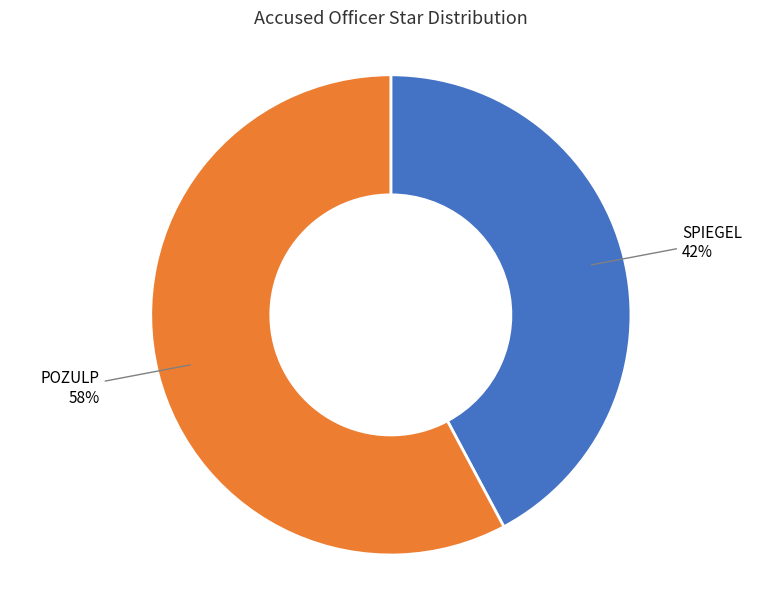

How many slices are in this pie chart?

2